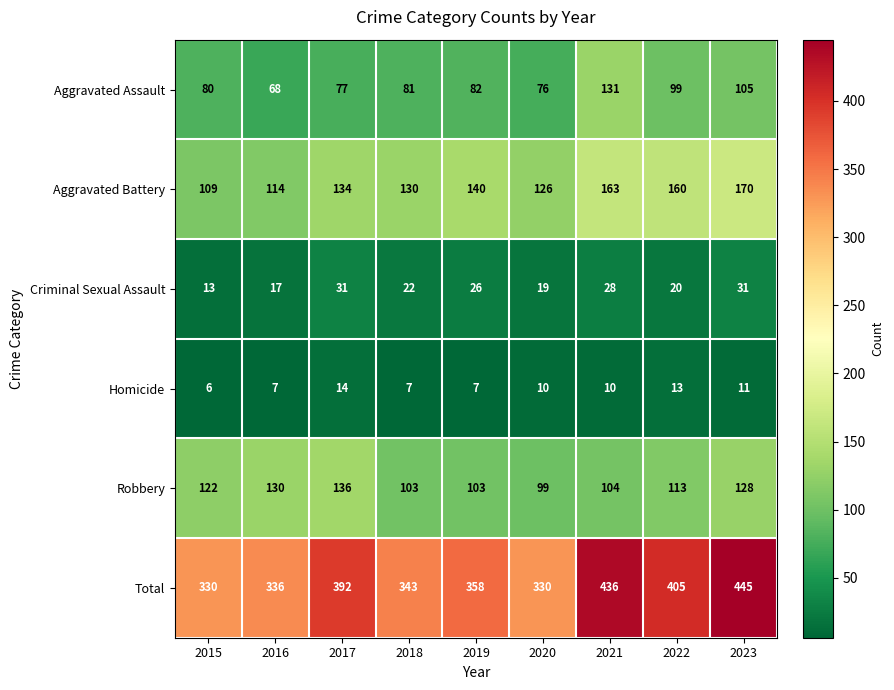

Which series has the widest spread of values?

Total